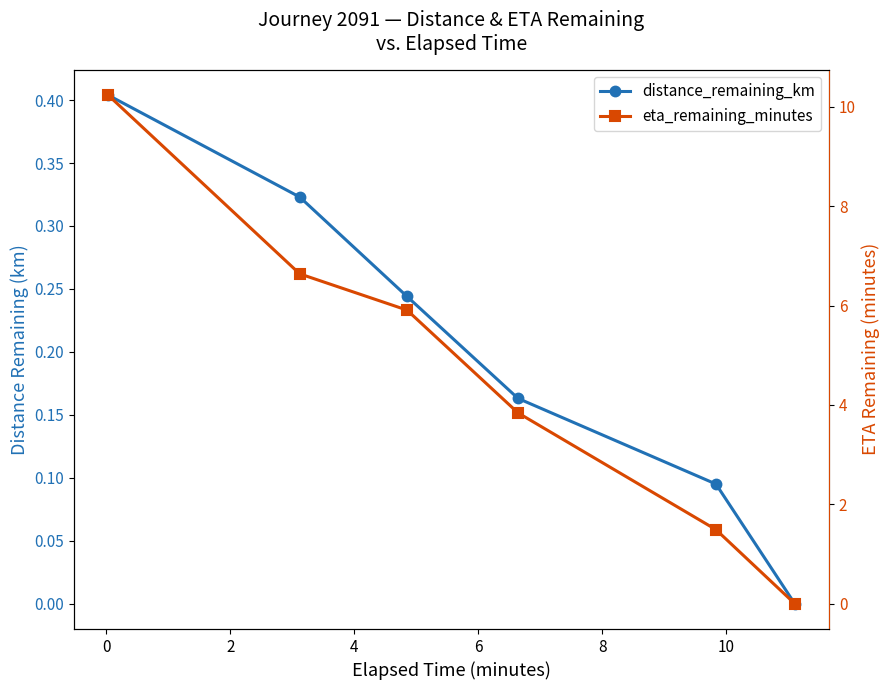

What is the difference between the second highest and minimum values in the distance_remaining_km series?

0.3